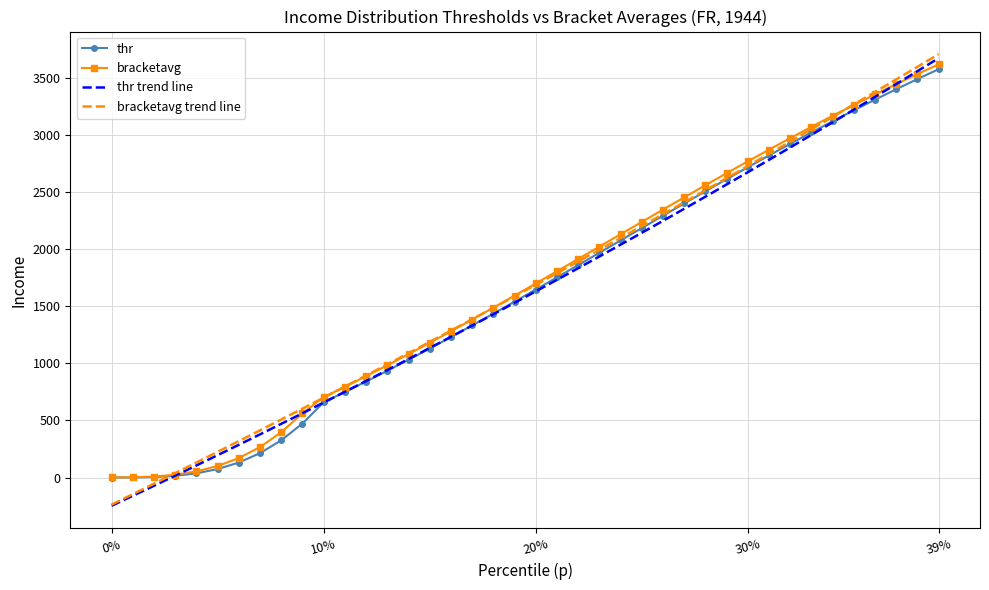

Reading left to right, what are all the values shown in this chart?

thr: -0.0	0.5	4.1	14.7	36.6	74.0	131.5	214.0	326.2	473.1	659.8	749.3	841.2	935.5	1031.9	1130.4	1230.7	1332.7	1436.2	1541.0	1647.0	1753.8	1861.4	1969.4	2077.6	2185.9	2293.9	2401.5	2508.3	2614.2	2719.0	2822.3	2924.1	3024.0	3122.0	3217.8	3311.5	3402.8	3491.8	3578.5
bracketavg: 0.2	1.9	8.6	24.6	53.9	100.8	170.5	267.4	396.5	563.0	704.4	795.1	888.2	983.5	1081.0	1180.4	1281.5	1384.4	1488.4	1593.9	1700.4	1807.5	1915.3	2023.5	2131.8	2240.0	2347.7	2455.0	2561.3	2666.7	2770.8	2873.3	2974.2	3073.2	3170.1	3264.8	3357.4	3447.4	3535.4	3620.8